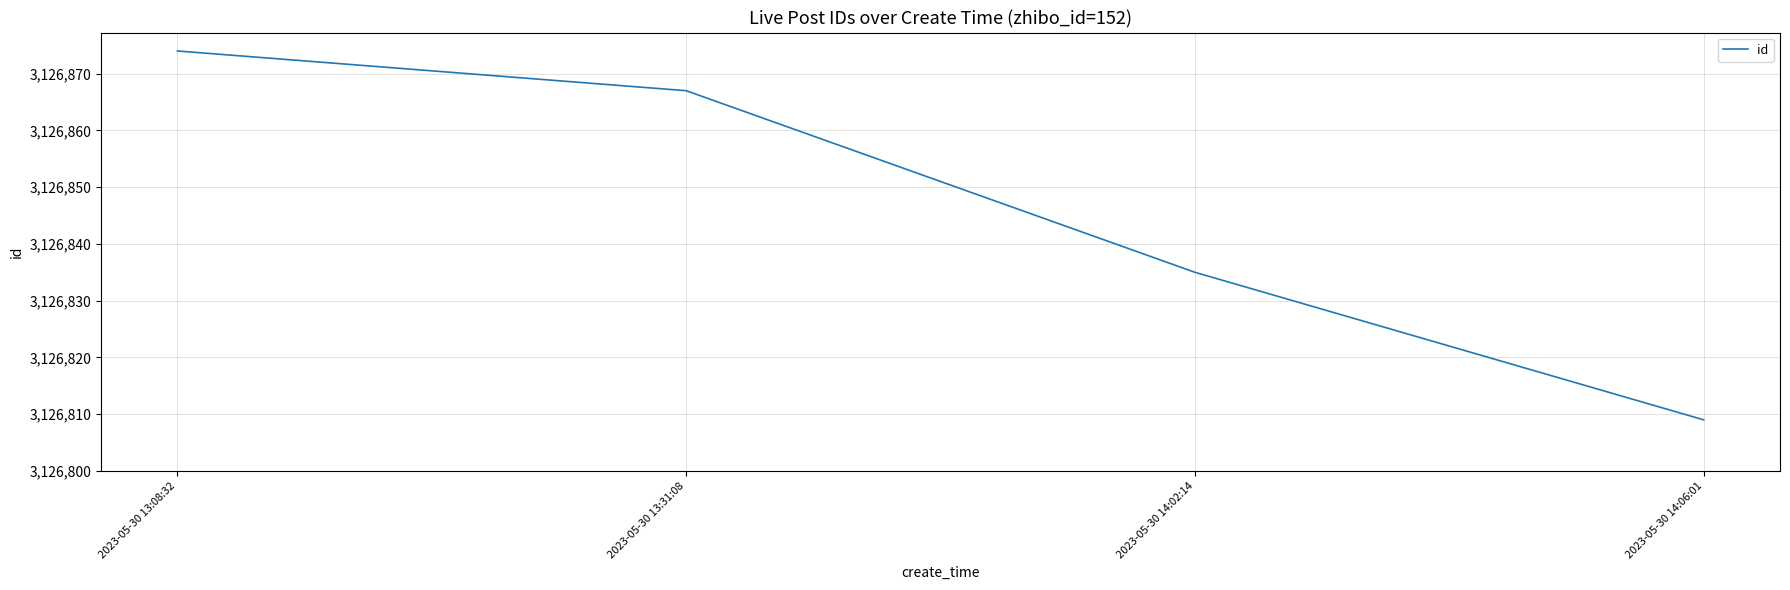

How many values are below 3126867?

2